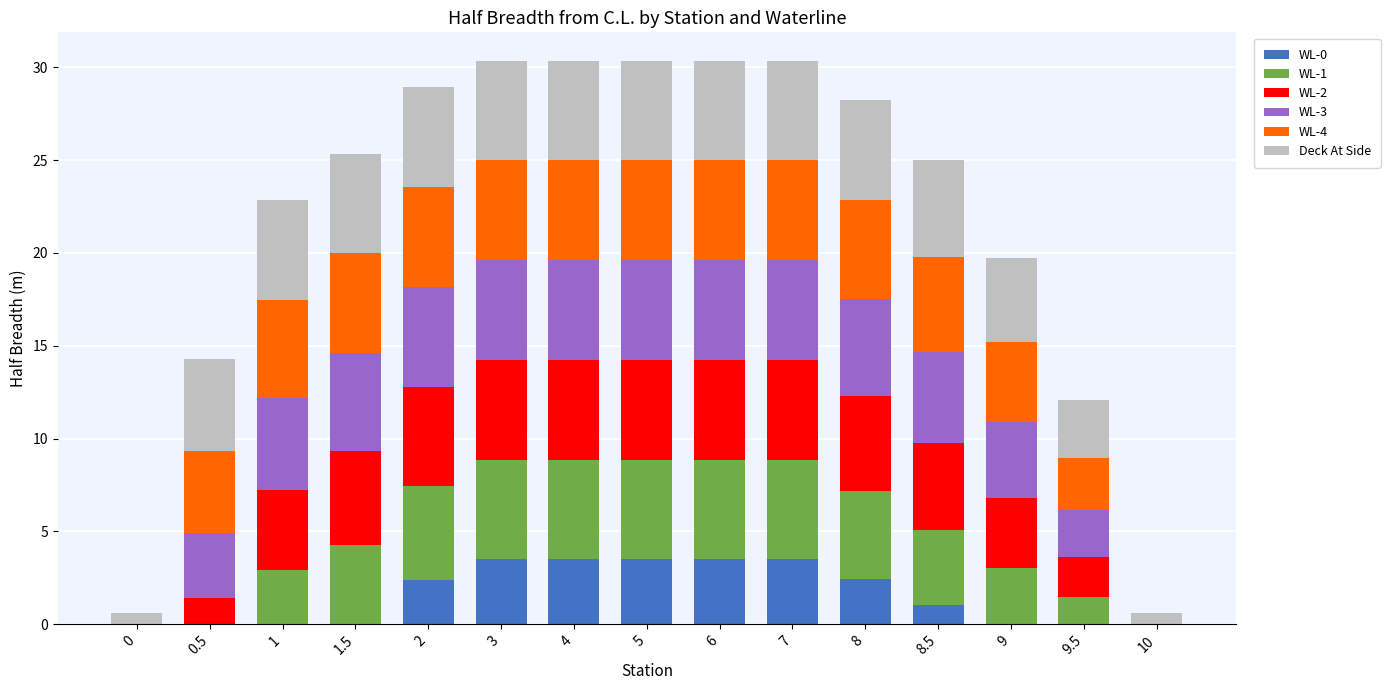

Read the WL-2 value at 7.

5.4